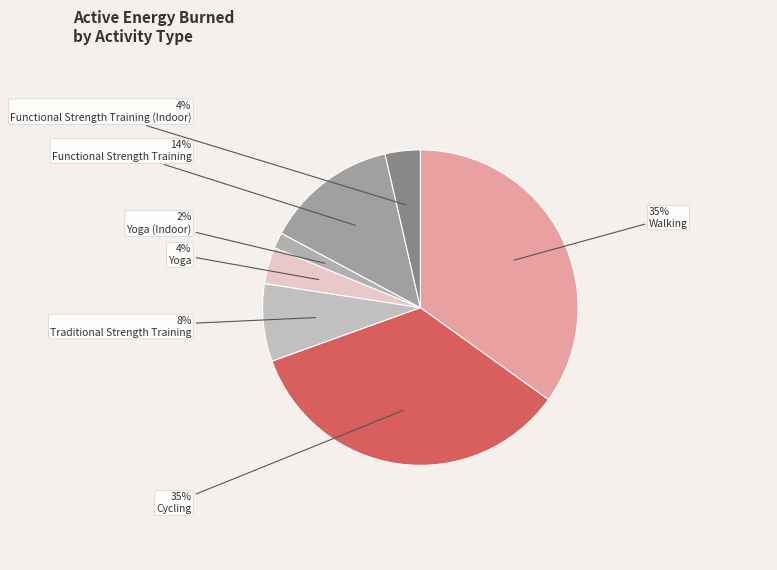

Is it true that Yoga (Indoor) is 1% of the pie?

False